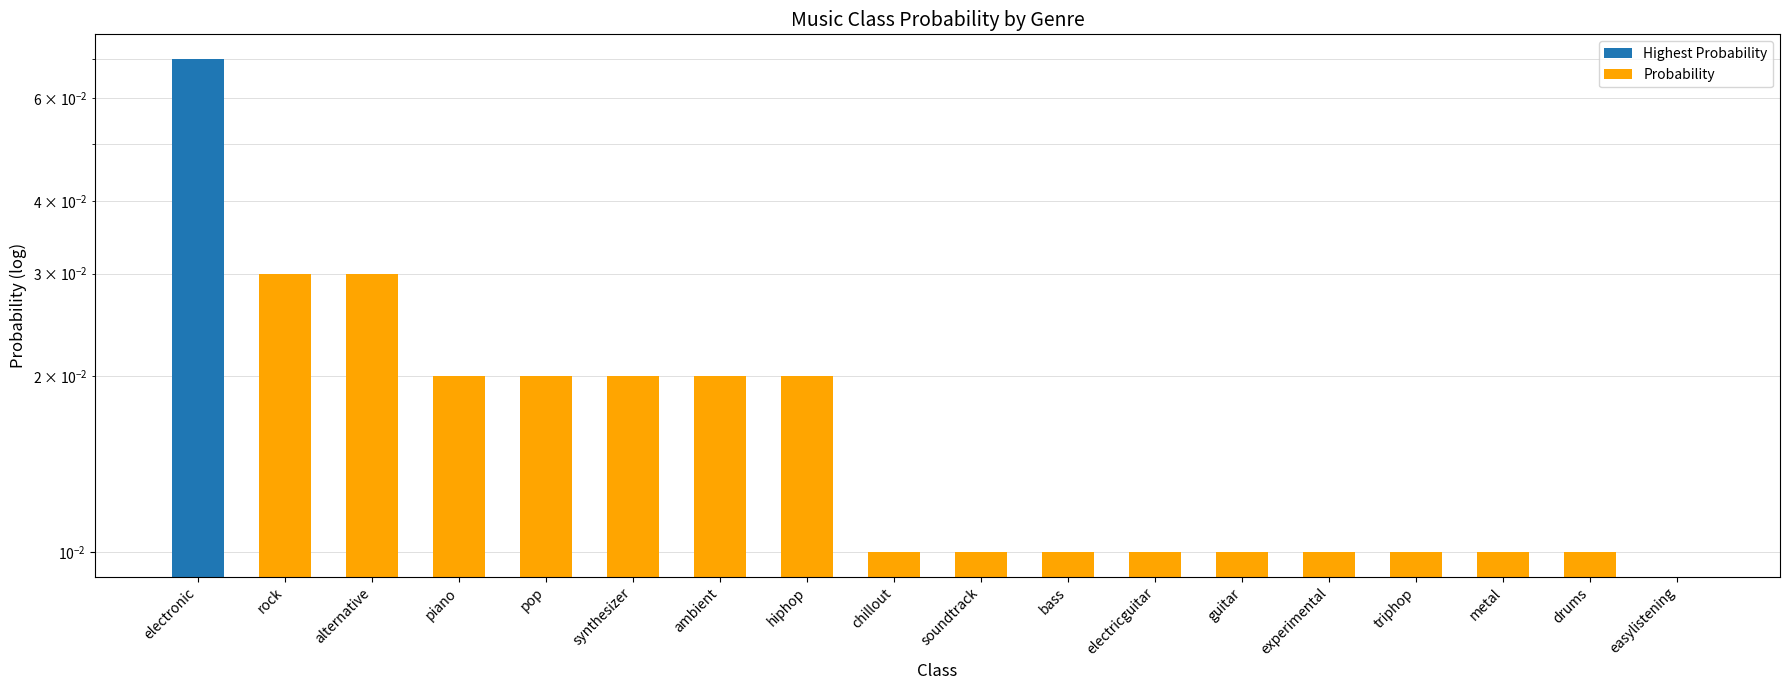

Count the values in the range 0 to 1.

18